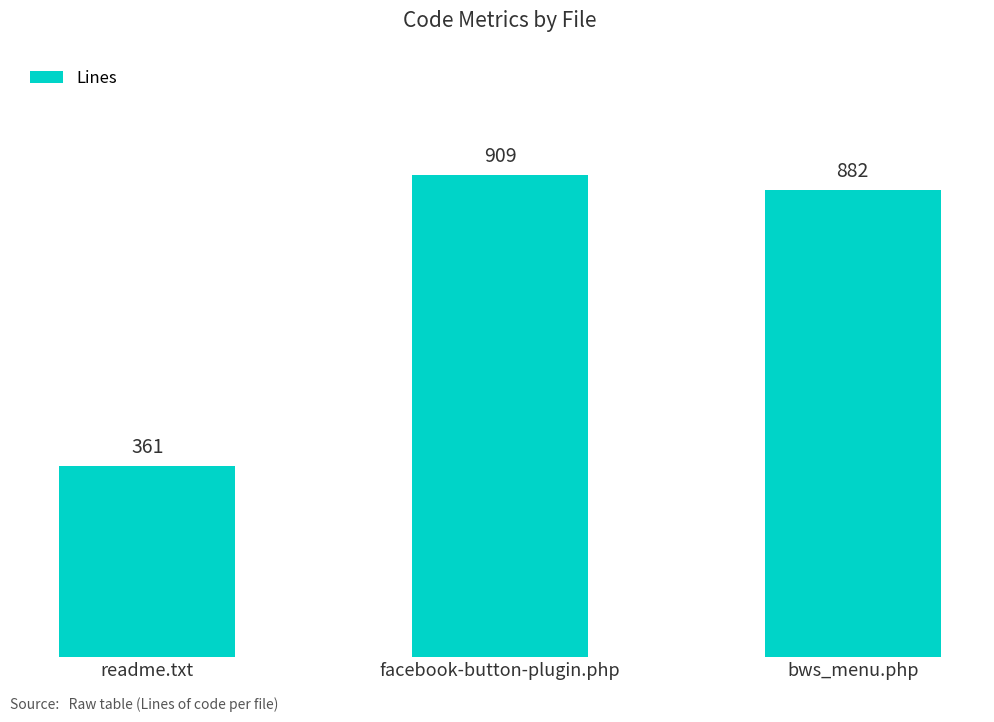

What is the ratio of the value at readme.txt to the value at facebook-button-plugin.php?

0.4